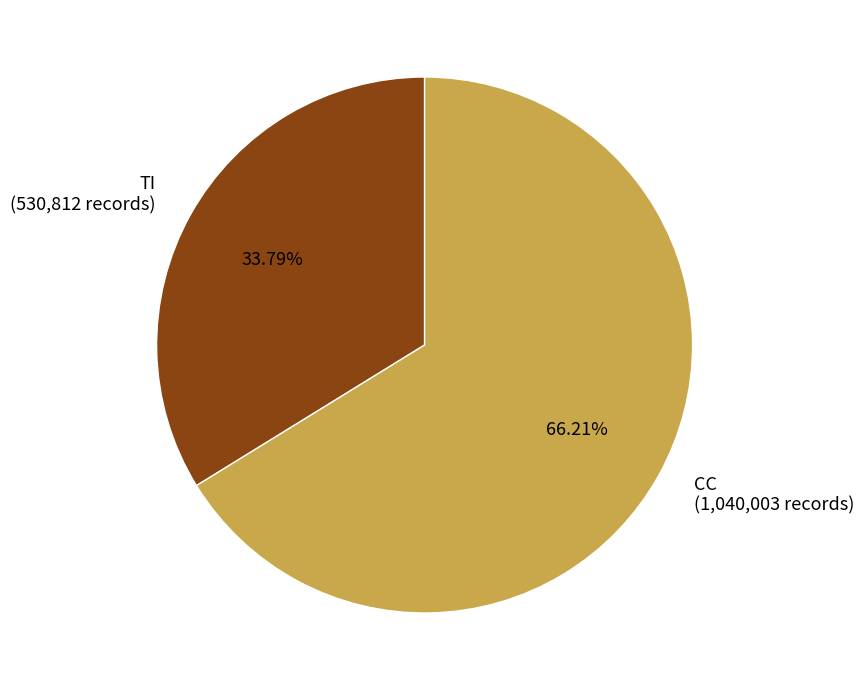

Which has a higher value, CC (1,040,003 records) or TI (530,812 records)?

CC (1,040,003 records)